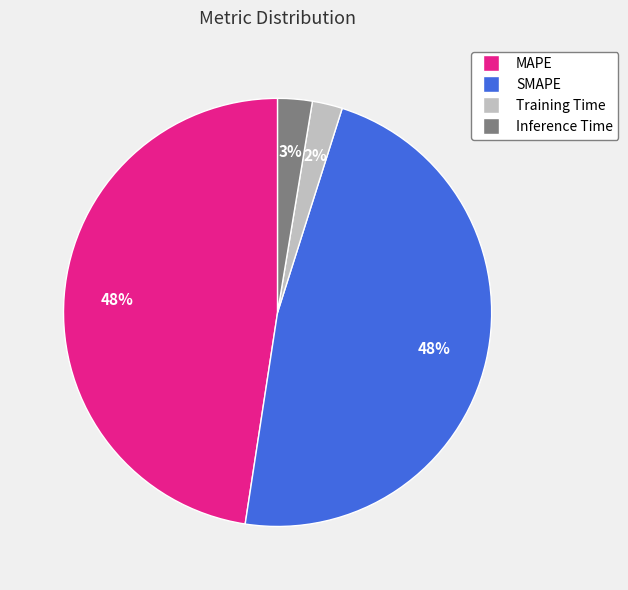

Is the sum of Training Time and SMAPE greater than half?

No